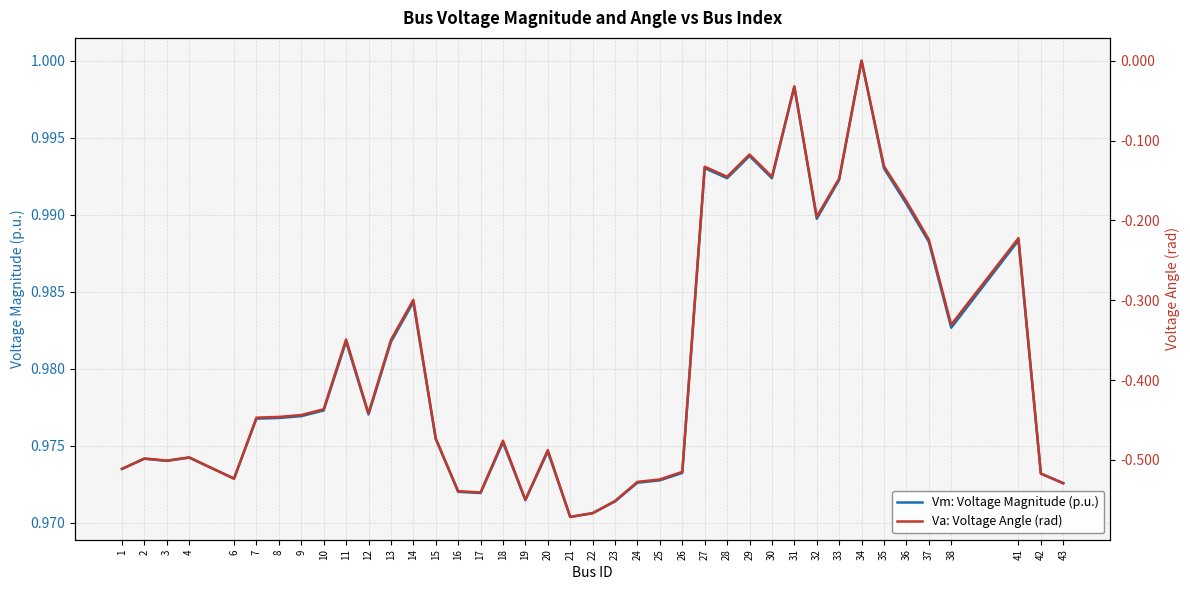

Rank the series at 34 from highest to lowest value.

Vm: Voltage Magnitude (p.u.), Va: Voltage Angle (rad)